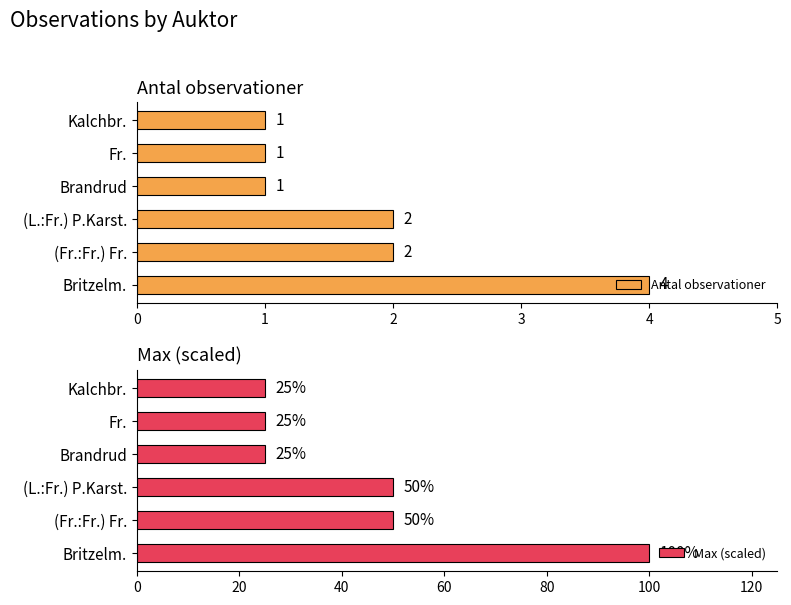

Is it true that Max (scaled) equals 50 at (Fr.:Fr.) Fr.?

True